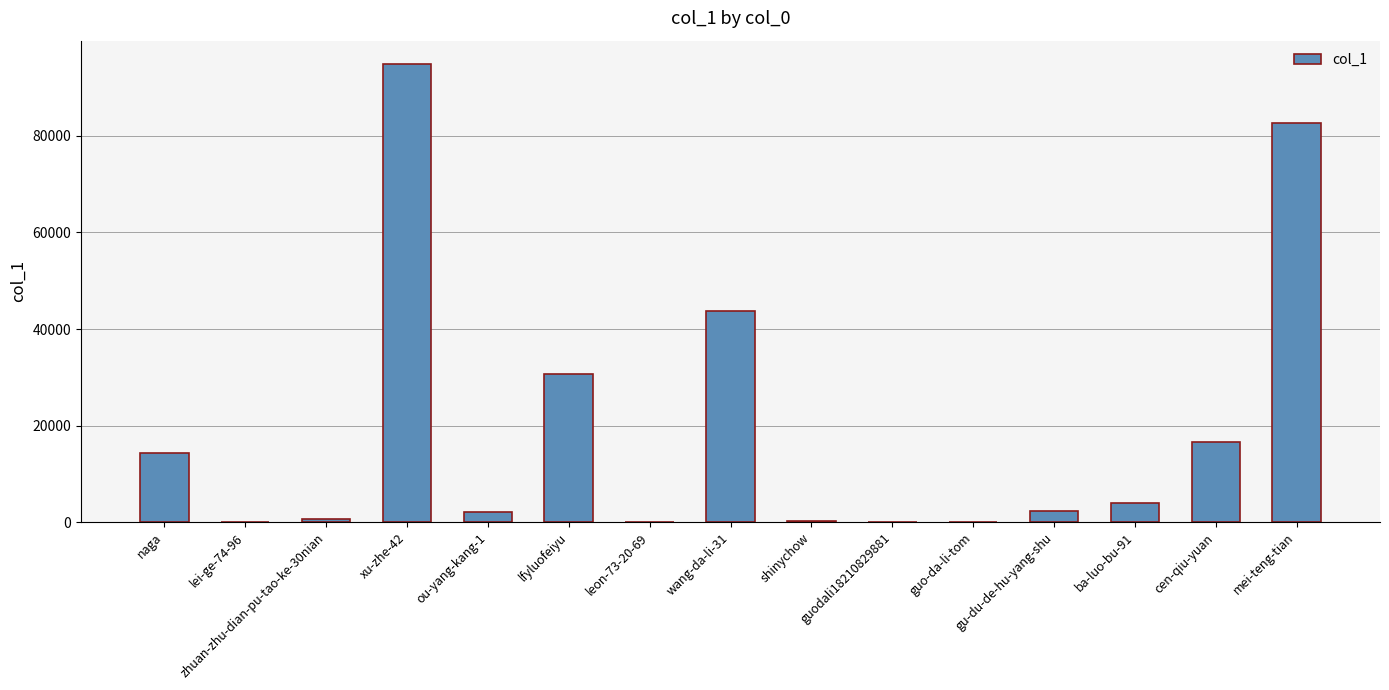

Which label corresponds to the largest value in the chart?

xu-zhe-42